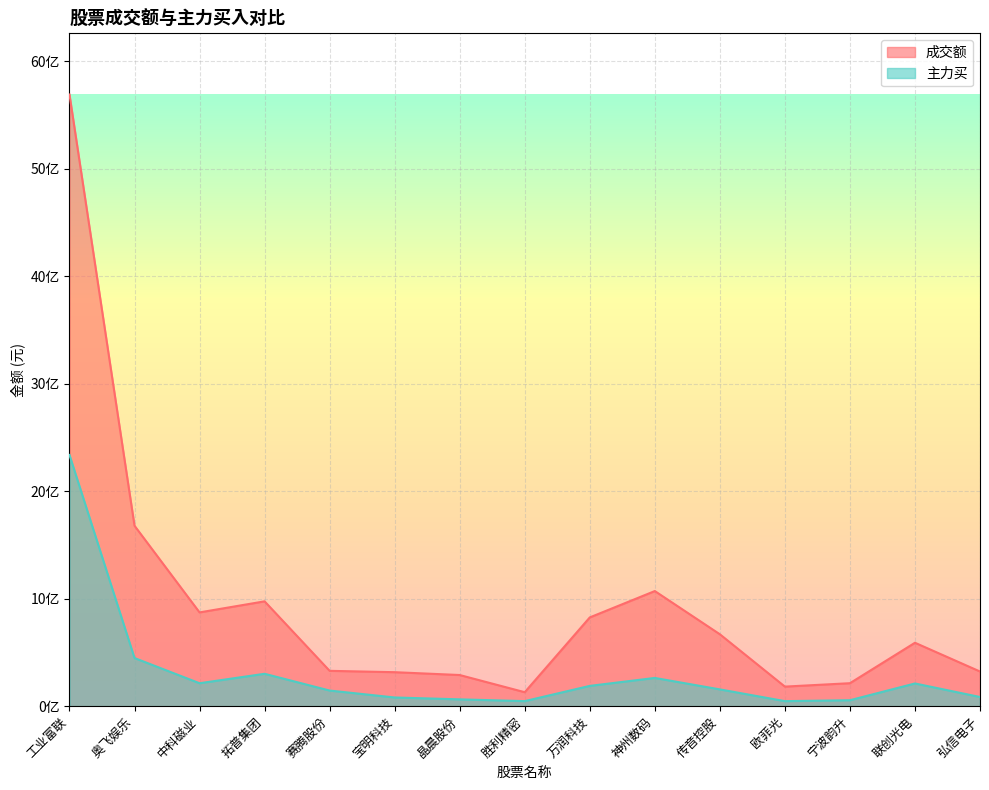

True or false: 主力买 has more than 0 interior local peaks.

True